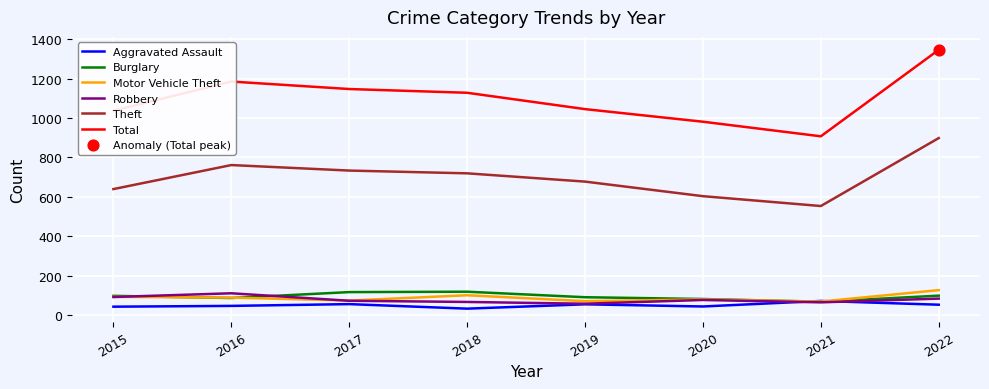

Between 2017 and 2022, which series saw the biggest shift?

Total